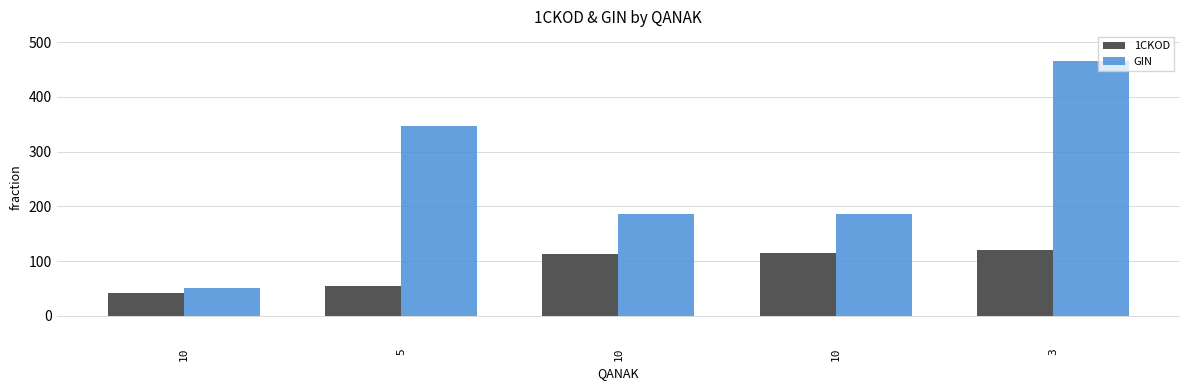

At which label is GIN closest to 258?

10